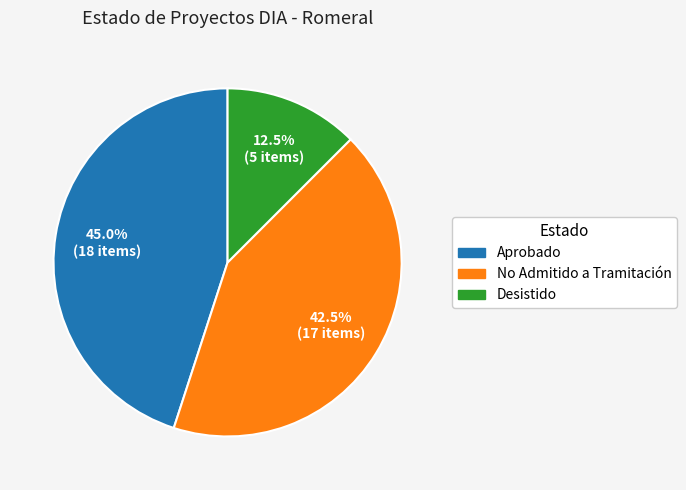

Combined, do Desistido and Aprobado account for over 50%?

Yes